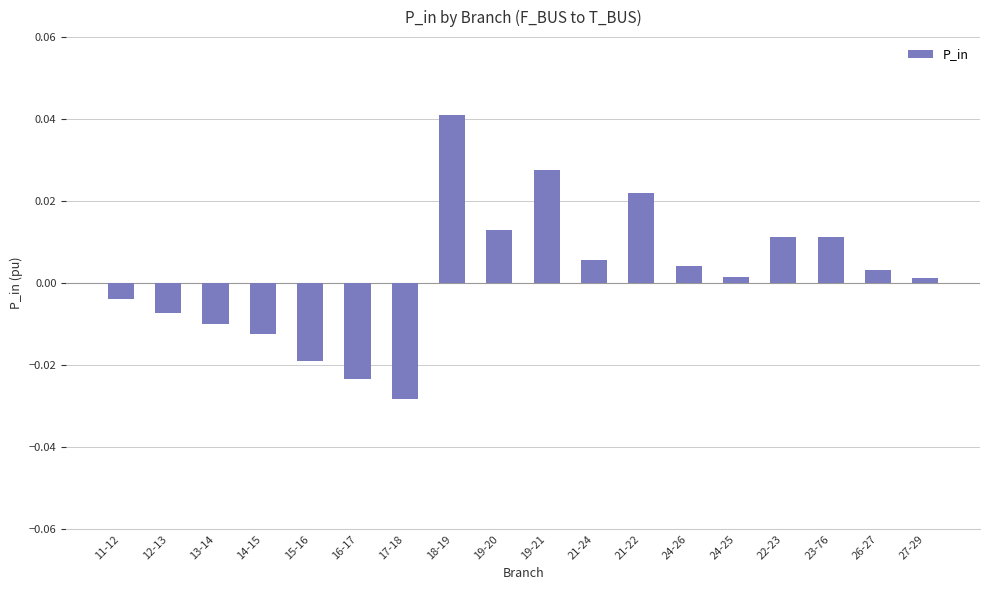

What is the label of the 8th bar from the left?

18-19